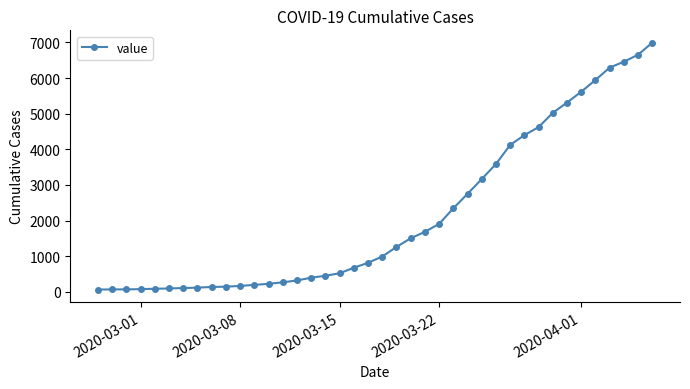

Count the number of data series in this chart.

1